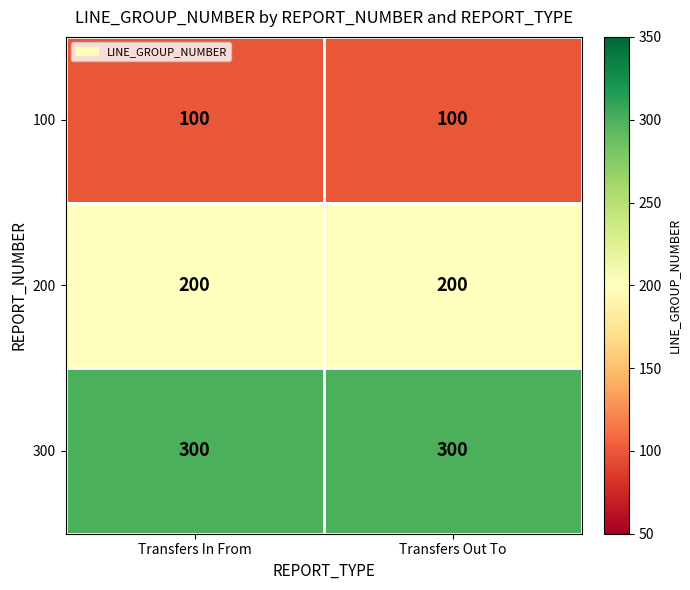

What is the highest value of the 100 series?

100